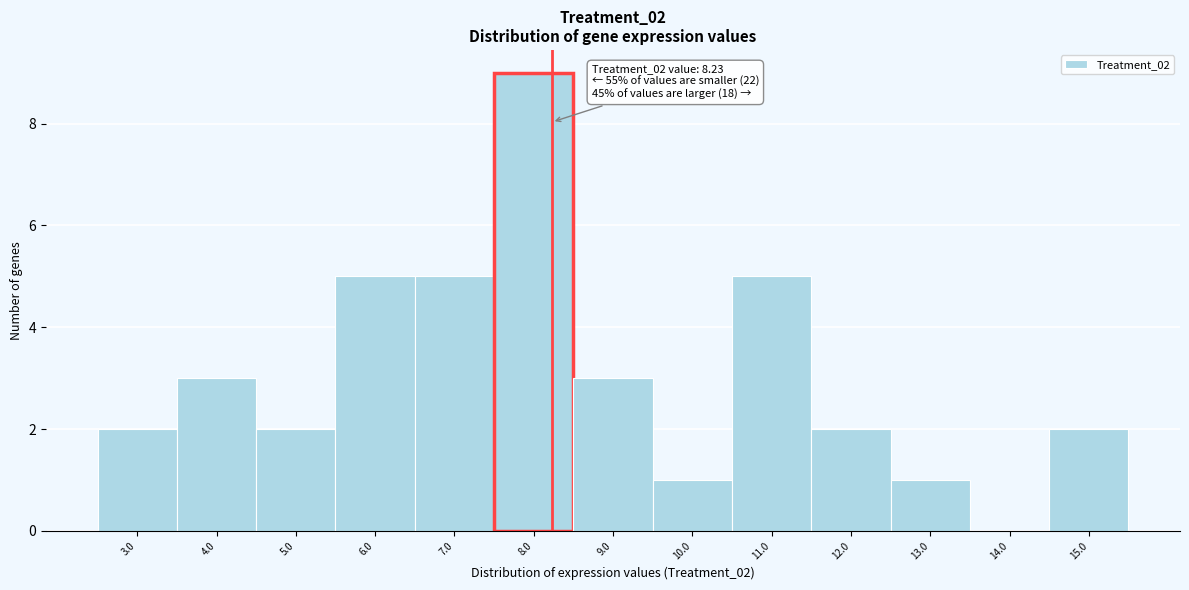

Which range on the x-axis has the tallest bar?

7.5 to 8.5